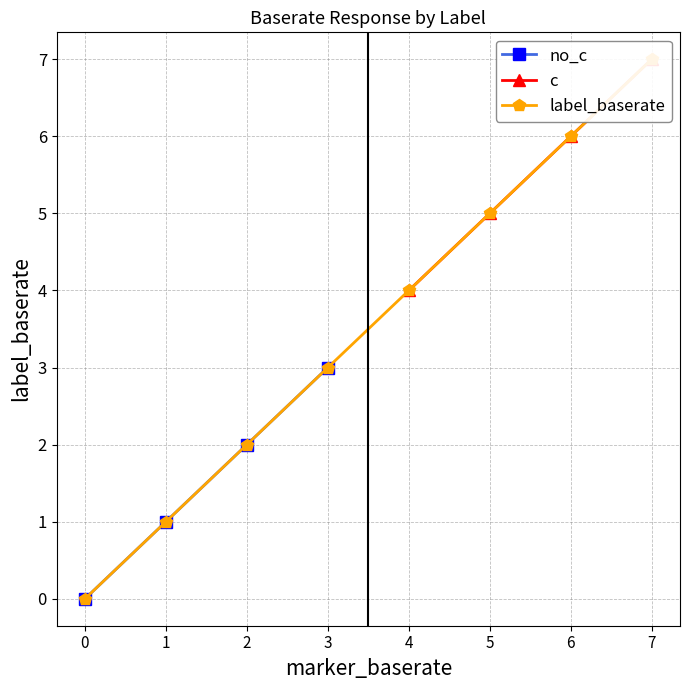

What is the value of the 2nd point from the left?

1